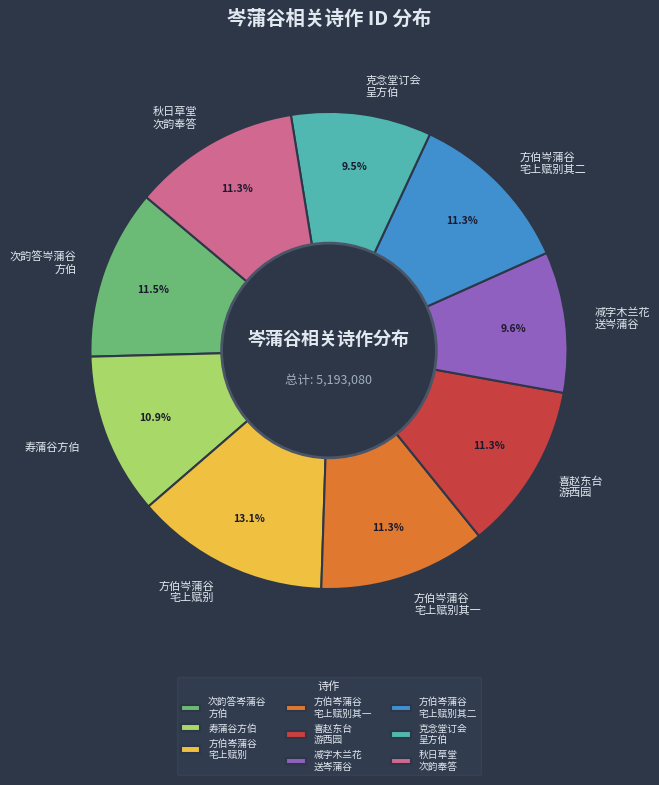

What percentage is NOT represented by 克念堂订会 呈方伯?

90.5%